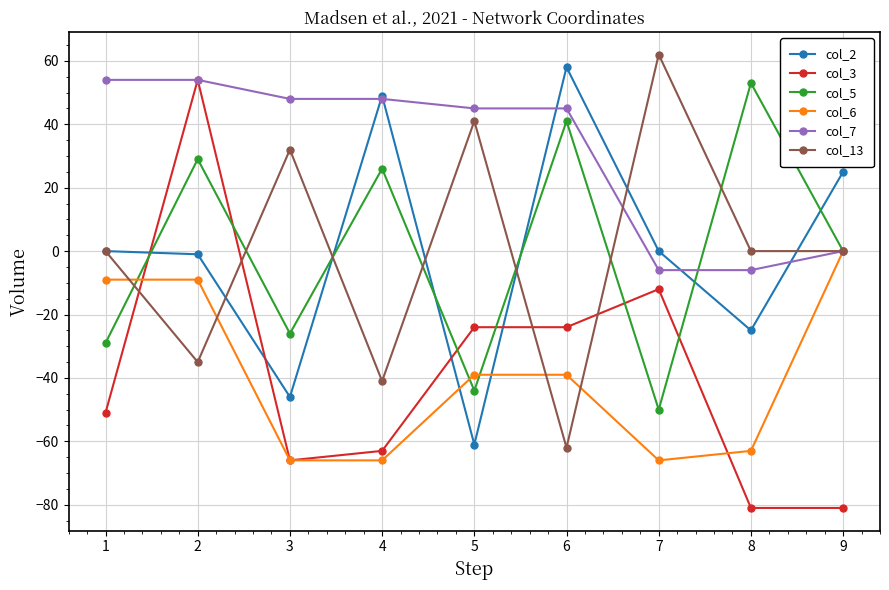

True or false: col_13 has more than 2 interior local peaks.

True